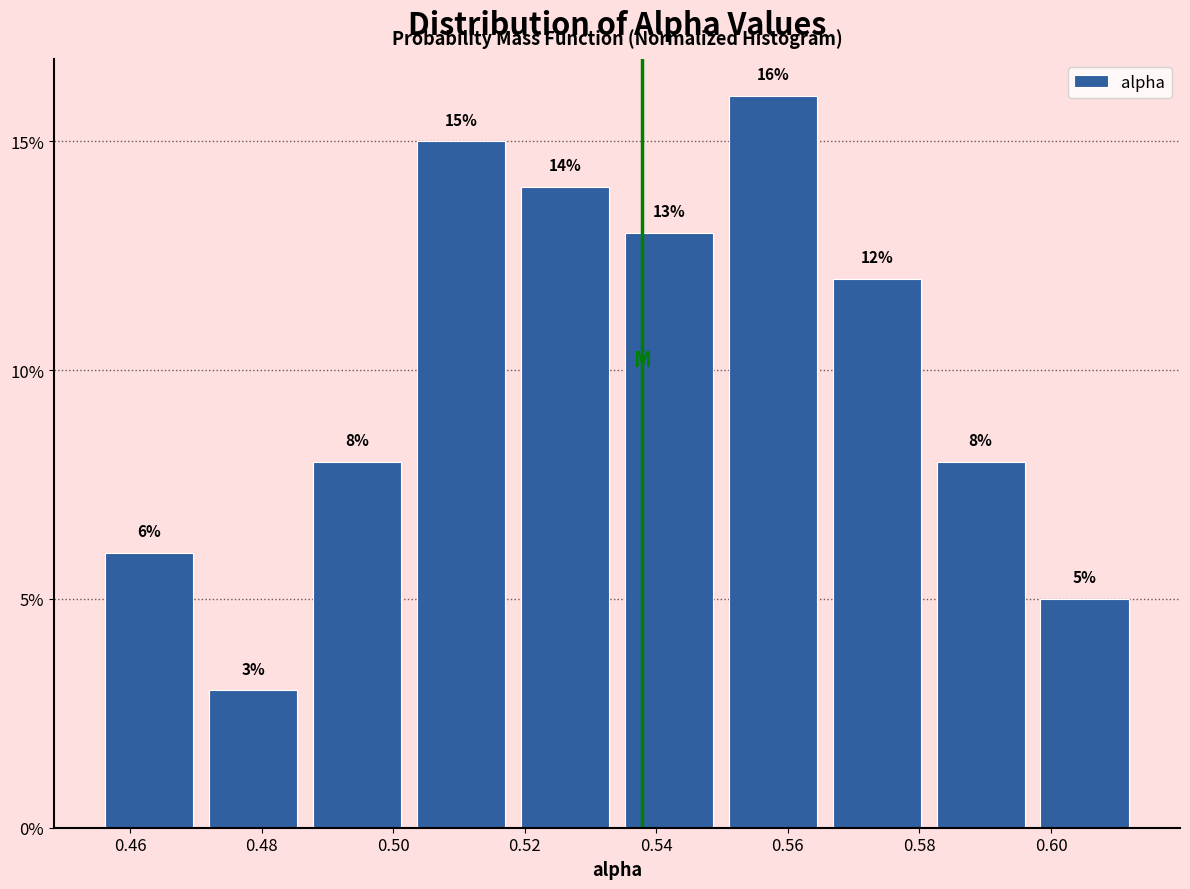

Reading left to right, transcribe this chart: for each bar, give the range it covers on the x-axis and its height. The bar edges are not printed on the chart, so give them approximately, as read against the axis.

0.456 to 0.470: 6
0.470 to 0.486: 3
0.486 to 0.502: 8
0.502 to 0.518: 15
0.518 to 0.534: 14
0.534 to 0.550: 13
0.550 to 0.566: 16
0.566 to 0.582: 12
0.582 to 0.598: 8
0.598 to 0.614: 5